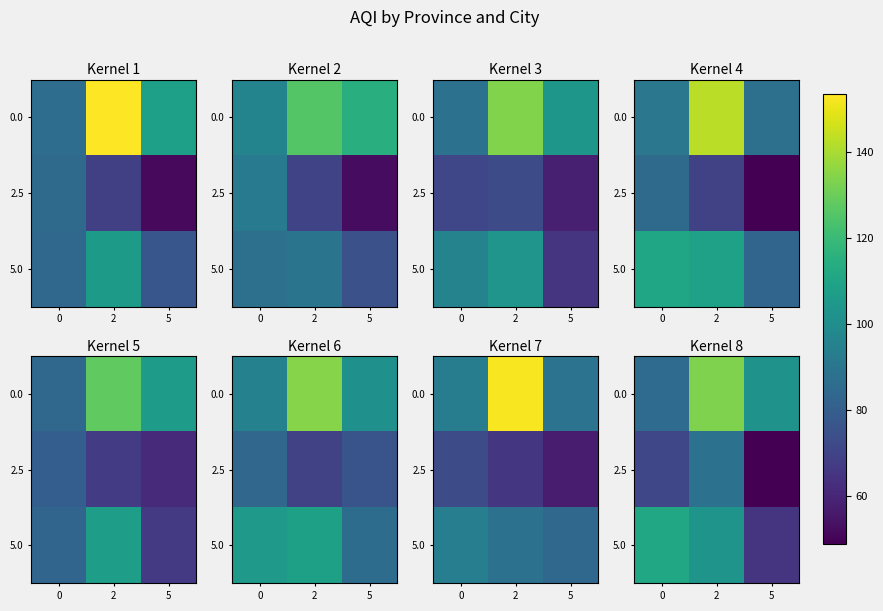

Where does the 0.0 series first go above 102?

2